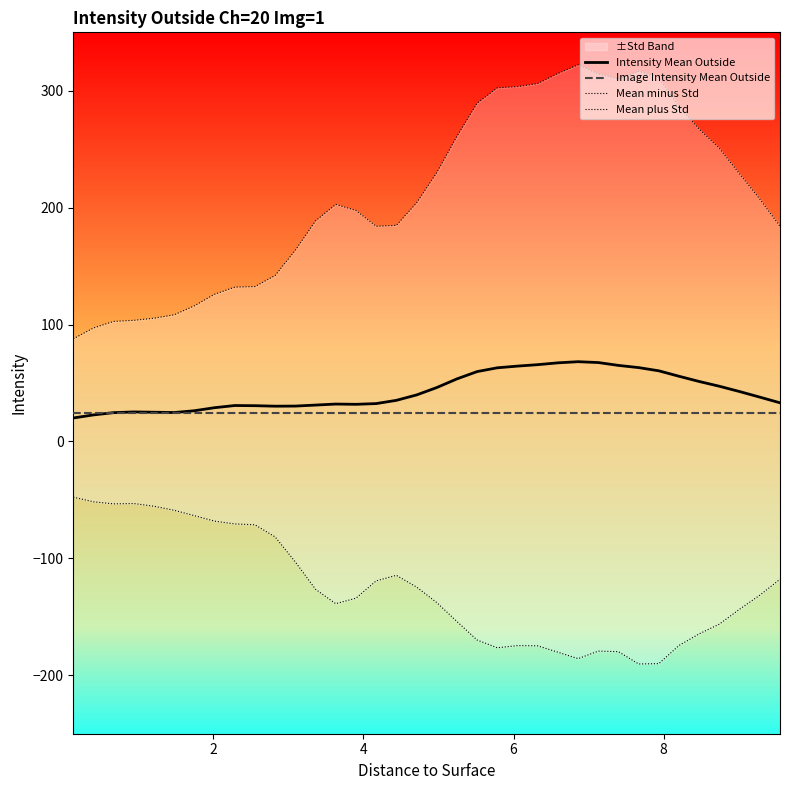

After their last crossing, which series has the higher values: Image Intensity Mean Outside or Intensity Mean Outside?

Intensity Mean Outside